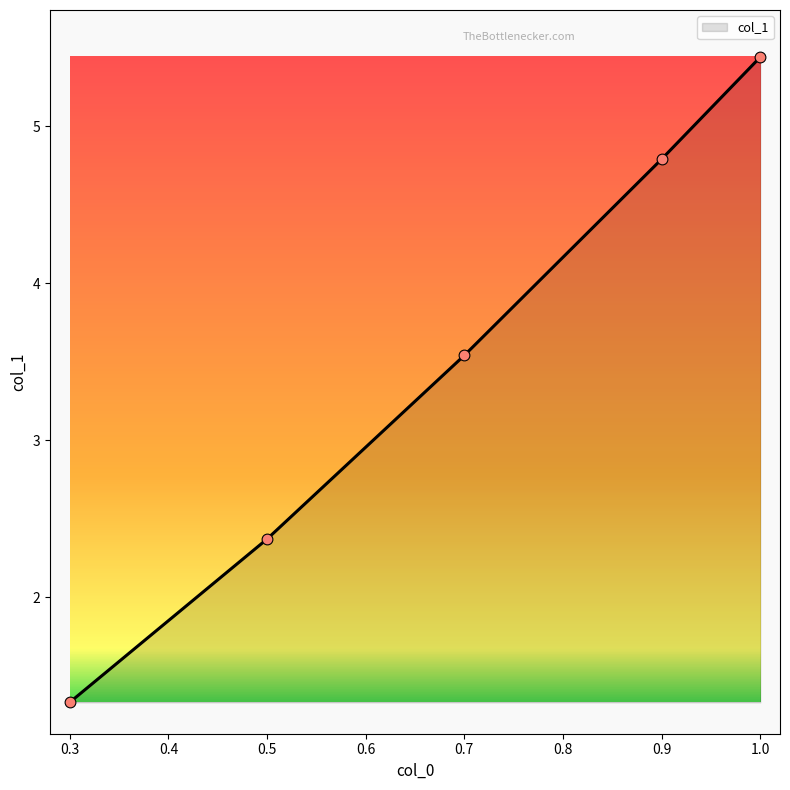

Approximately how many times larger is the value at 0.3 compared to 0.9?

0.3